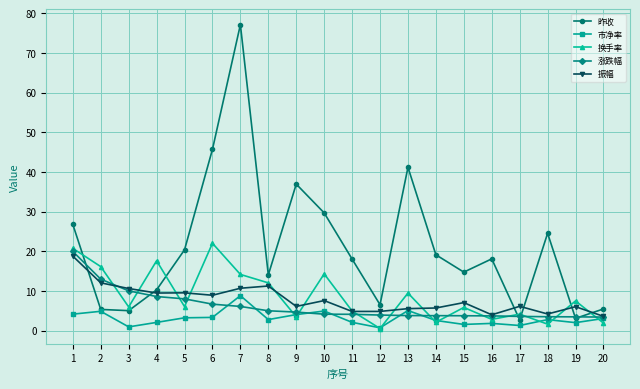

At which category does 市净率 reach its first local peak?

2